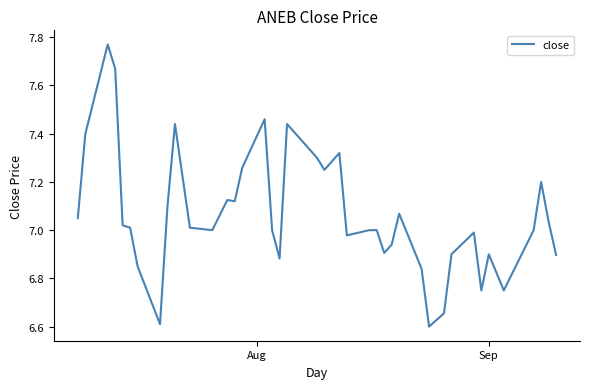

What is the difference between the maximum and minimum values?

1.2